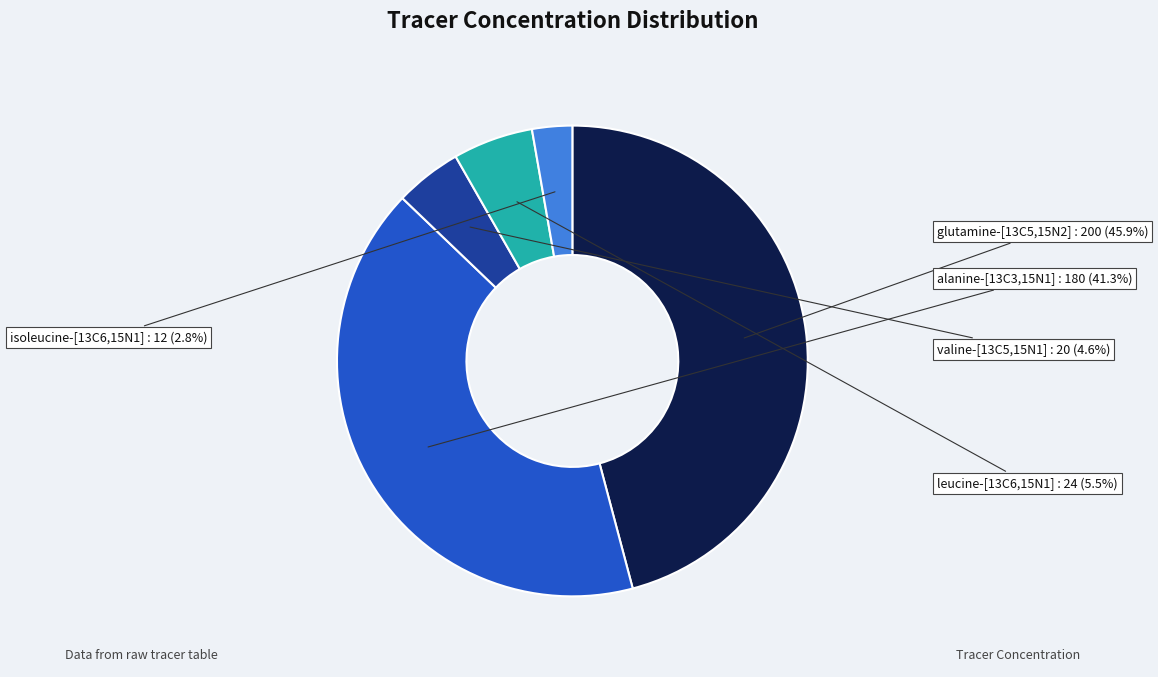

What is the smallest slice in the pie chart?

isoleucine-[13C6,15N1]